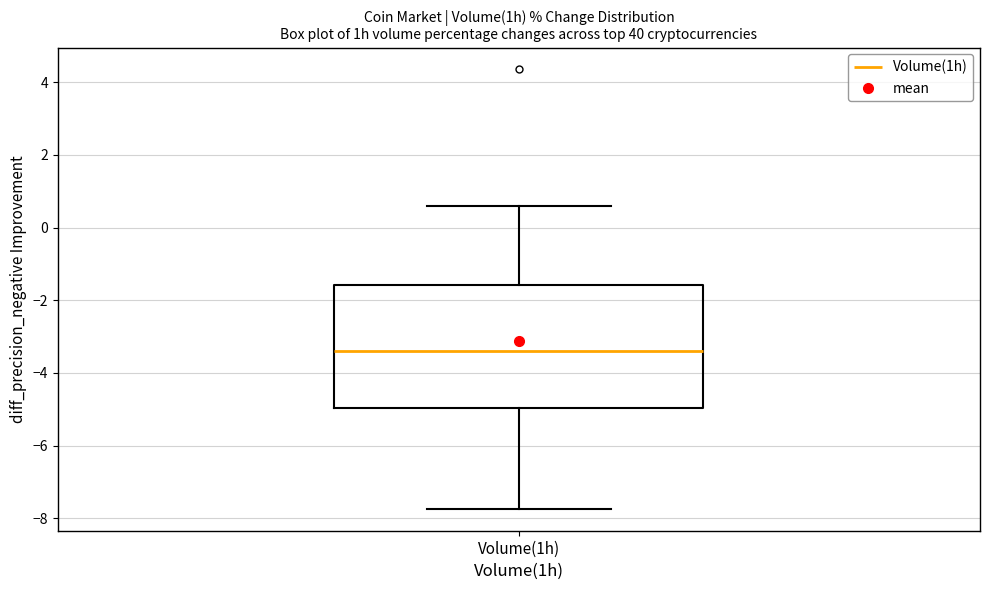

Where does the lower whisker of the box for Volume(1h) end on the y-axis? The values are not printed on the chart, so give them approximately, as read against the axis.

-7.8